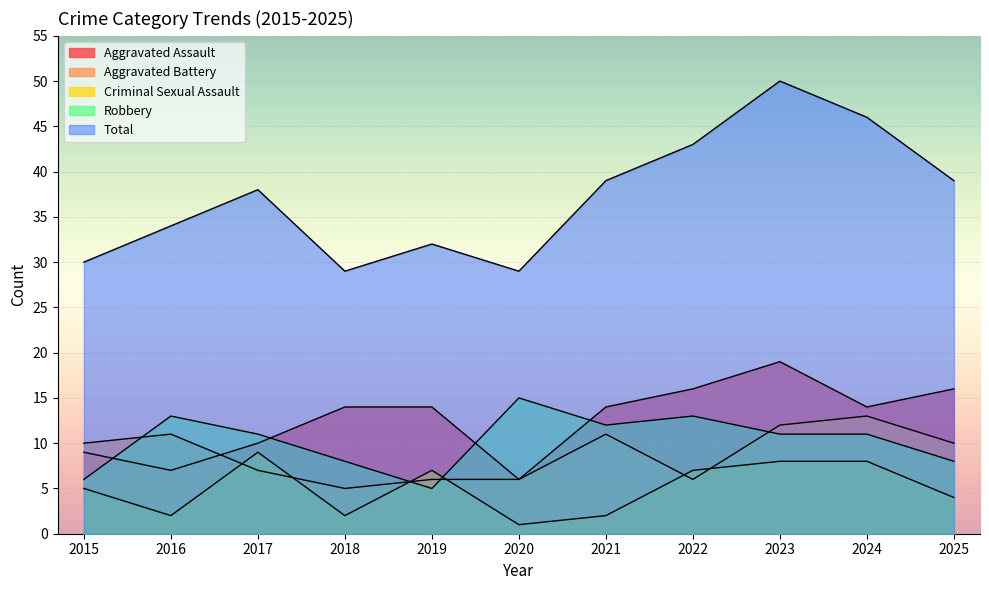

What is the smallest value displayed?

1